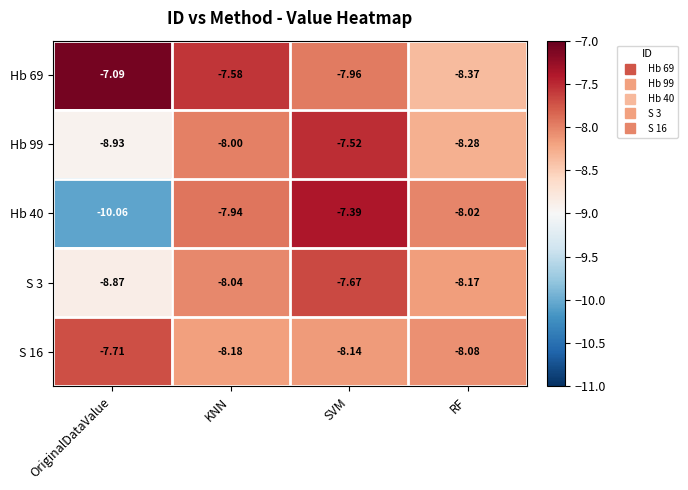

Where is S 16 nearest to the value -7?

OriginalDataValue